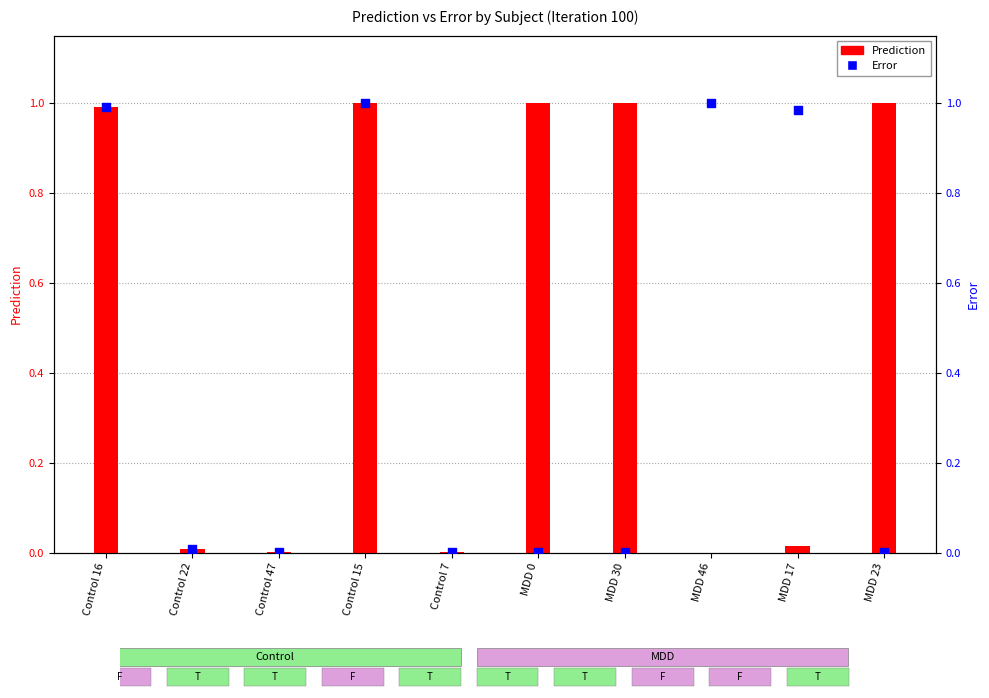

Which series contains the highest Y value?

Error